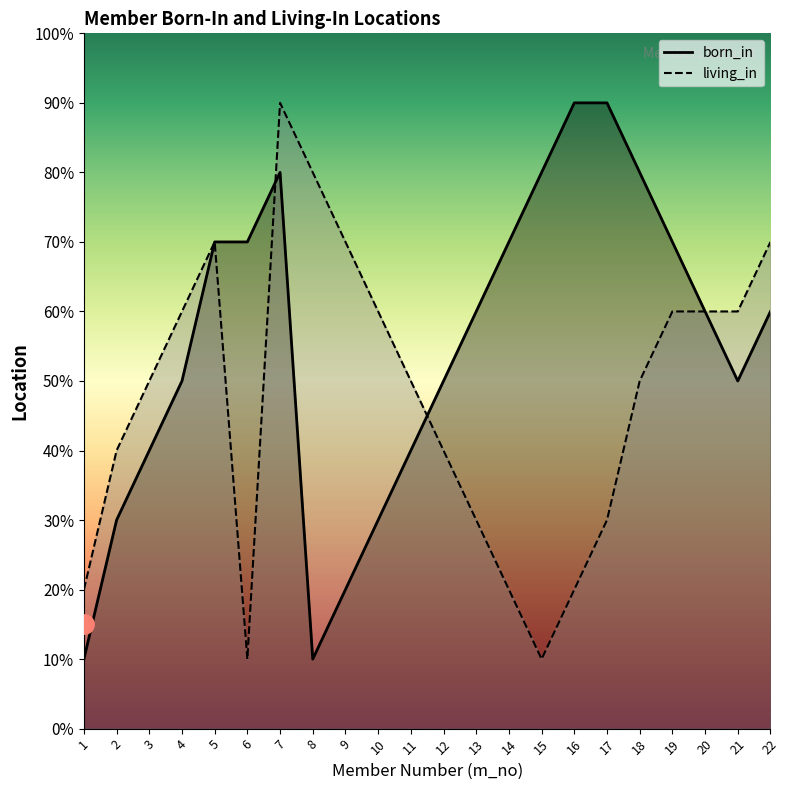

How many data points in living_in are above 5?

10